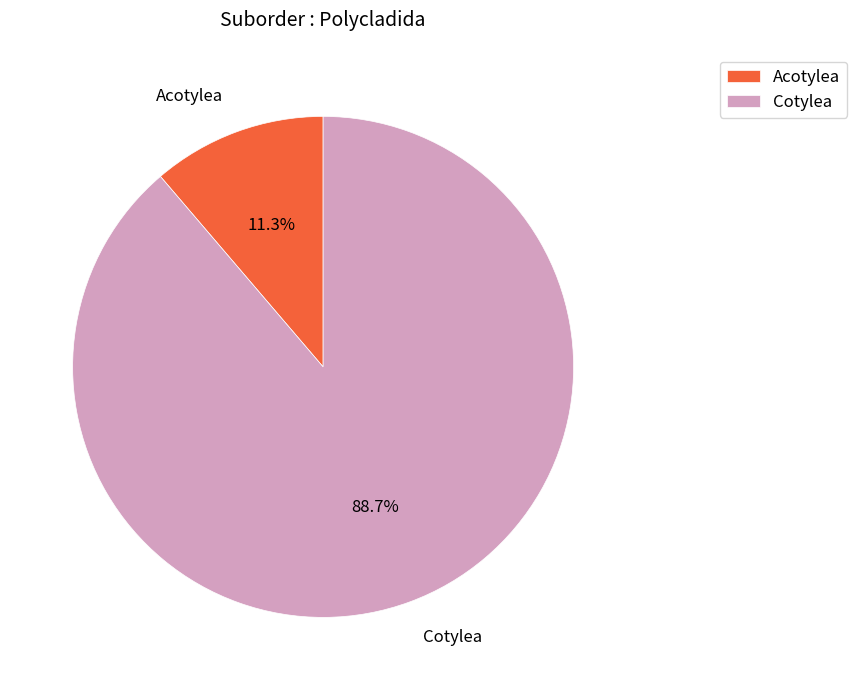

True or false: Acotylea accounts for 11% of the total.

True